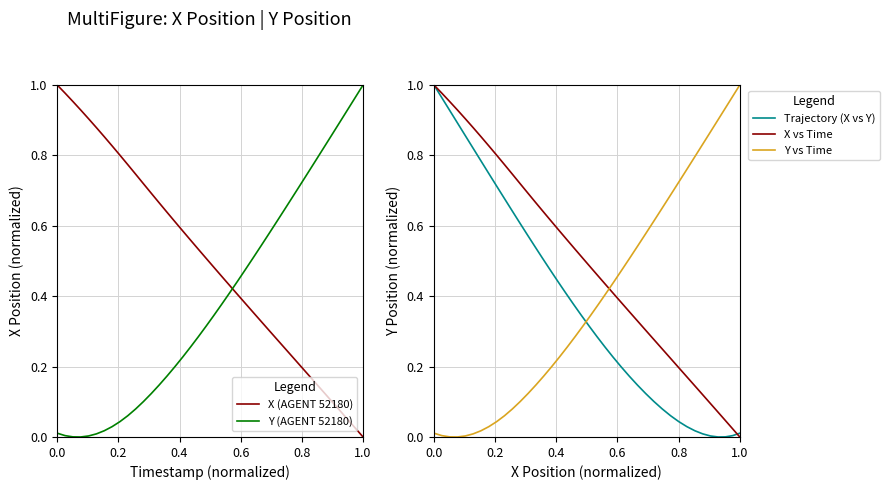

Reading left to right, extract all data points from this chart.

X (AGENT 52180): 1.0	1.0	1.0	0.9	0.9	0.9	0.9	0.8	0.8	0.8	0.7	0.7	0.7	0.7	0.6	0.6	0.6	0.6	0.5	0.5	0.5	0.5	0.4	0.4	0.4	0.4	0.3	0.3	0.3	0.3	0.2	0.2	0.2	0.2	0.1	0.1	0.1	0.1	0.0	0.0
Y (AGENT 52180): 0.0	0.0	0.0	0.0	0.0	0.0	0.0	0.0	0.0	0.1	0.1	0.1	0.1	0.1	0.2	0.2	0.2	0.3	0.3	0.3	0.3	0.4	0.4	0.4	0.5	0.5	0.5	0.6	0.6	0.6	0.7	0.7	0.8	0.8	0.8	0.9	0.9	0.9	1.0	1.0
Trajectory (X vs Y): 0.0	0.0	0.0	0.0	0.0	0.0	0.0	0.0	0.0	0.1	0.1	0.1	0.1	0.1	0.2	0.2	0.2	0.3	0.3	0.3	0.3	0.4	0.4	0.4	0.5	0.5	0.5	0.6	0.6	0.6	0.7	0.7	0.8	0.8	0.8	0.9	0.9	0.9	1.0	1.0
X vs Time: 1.0	1.0	1.0	0.9	0.9	0.9	0.9	0.8	0.8	0.8	0.7	0.7	0.7	0.7	0.6	0.6	0.6	0.6	0.5	0.5	0.5	0.5	0.4	0.4	0.4	0.4	0.3	0.3	0.3	0.3	0.2	0.2	0.2	0.2	0.1	0.1	0.1	0.1	0.0	0.0
Y vs Time: 0.0	0.0	0.0	0.0	0.0	0.0	0.0	0.0	0.0	0.1	0.1	0.1	0.1	0.1	0.2	0.2	0.2	0.3	0.3	0.3	0.3	0.4	0.4	0.4	0.5	0.5	0.5	0.6	0.6	0.6	0.7	0.7	0.8	0.8	0.8	0.9	0.9	0.9	1.0	1.0